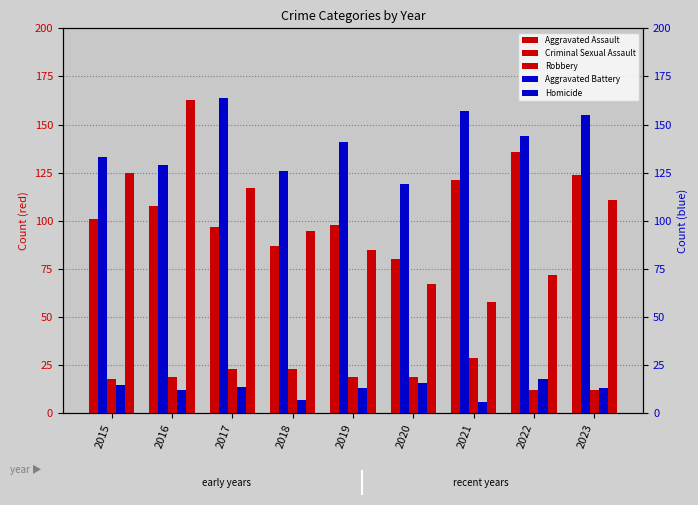

How many series are shown in this chart?

5